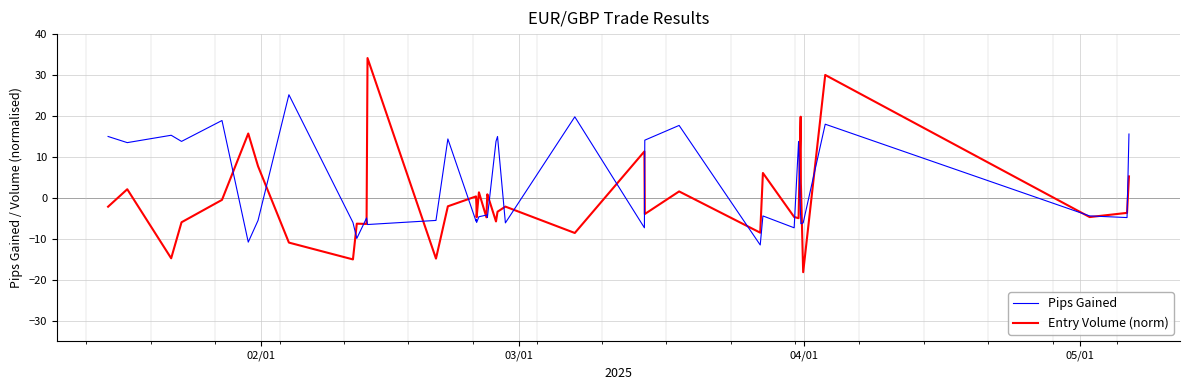

What are all the series names shown in the legend?

Pips Gained, Entry Volume (norm)